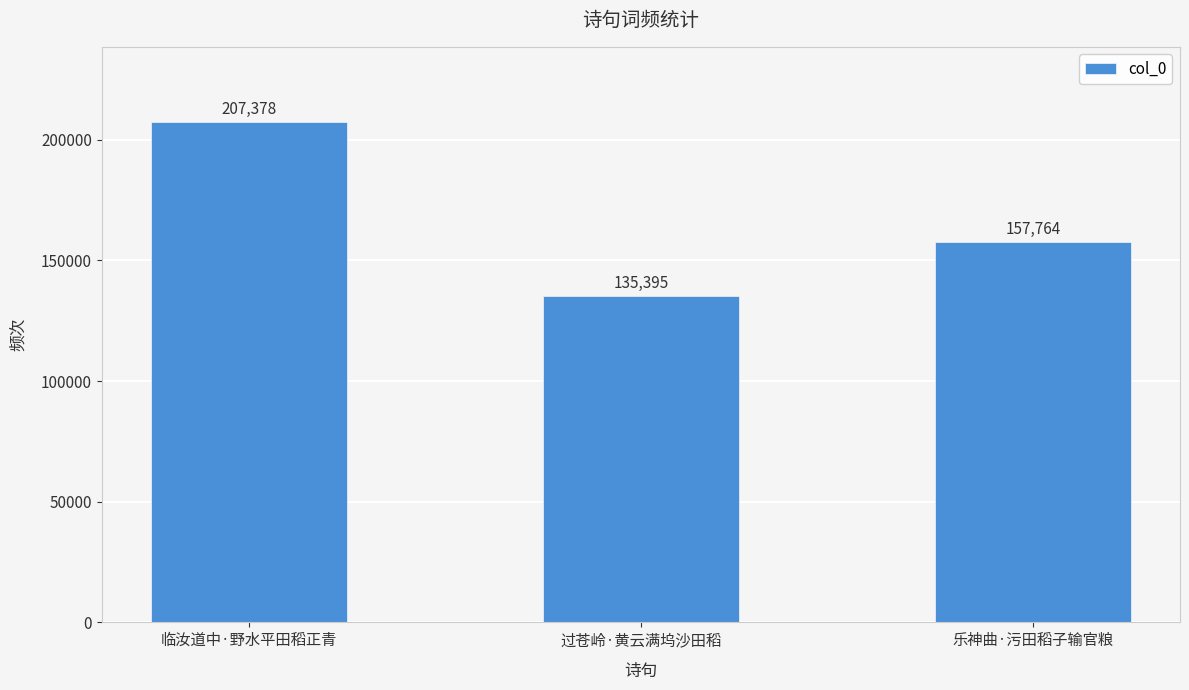

At which label does the data first exceed 157764?

临汝道中·野水平田稻正青